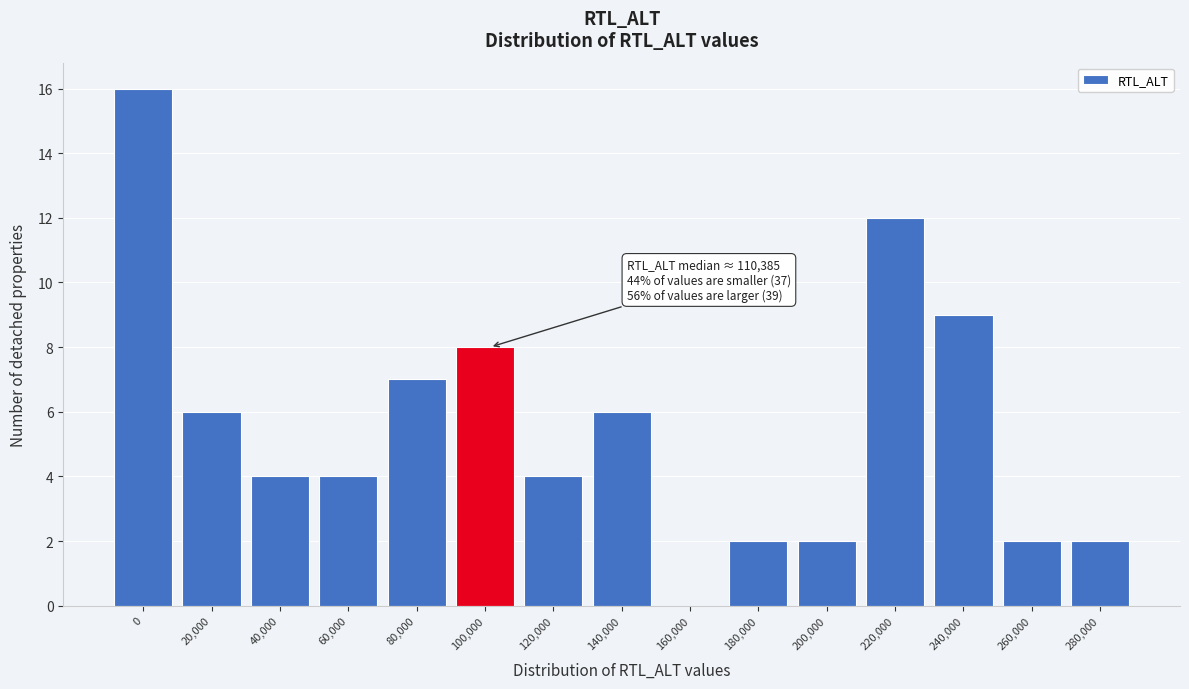

Reading right to left, extract all data points from this chart.

280,000=2	260,000=2	240,000=9	220,000=12	200,000=2	180,000=2	160,000=0	140,000=6	120,000=4	100,000=8	80,000=7	60,000=4	40,000=4	20,000=6	0=16